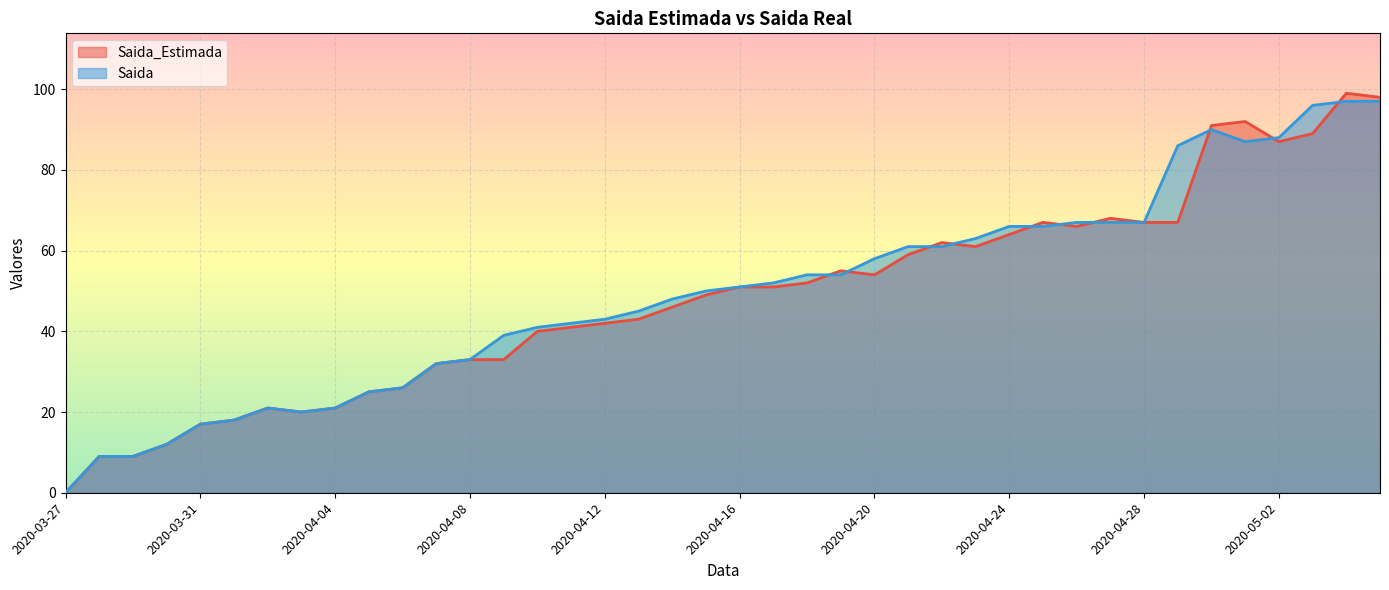

What are all the series names shown in the legend?

Saida_Estimada, Saida